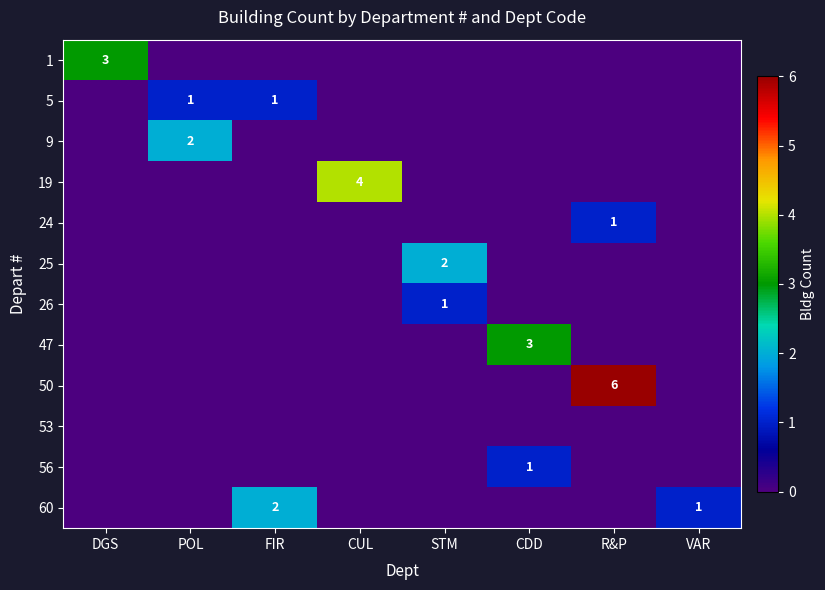

The value of 56 at CDD is 1. True or false?

True